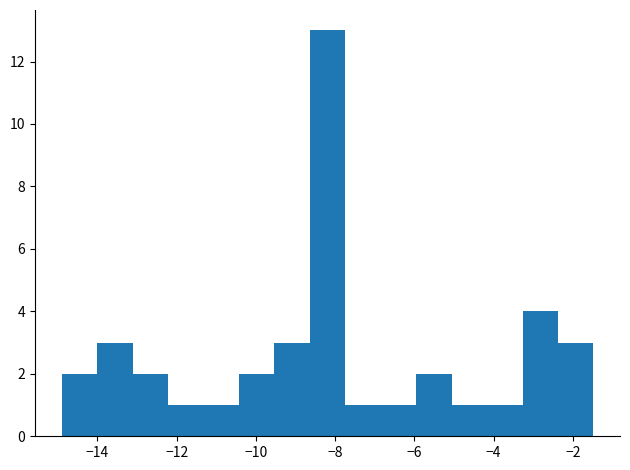

Which range on the x-axis has the tallest bar?

-8.6 to -7.8